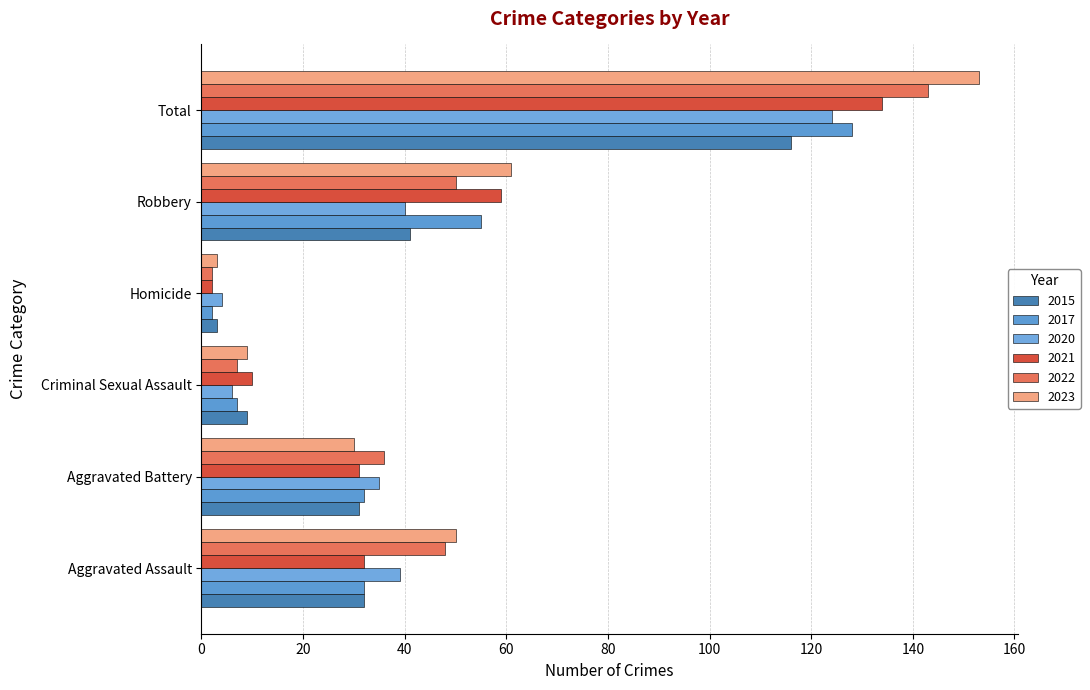

Count the number of categories in the chart.

6